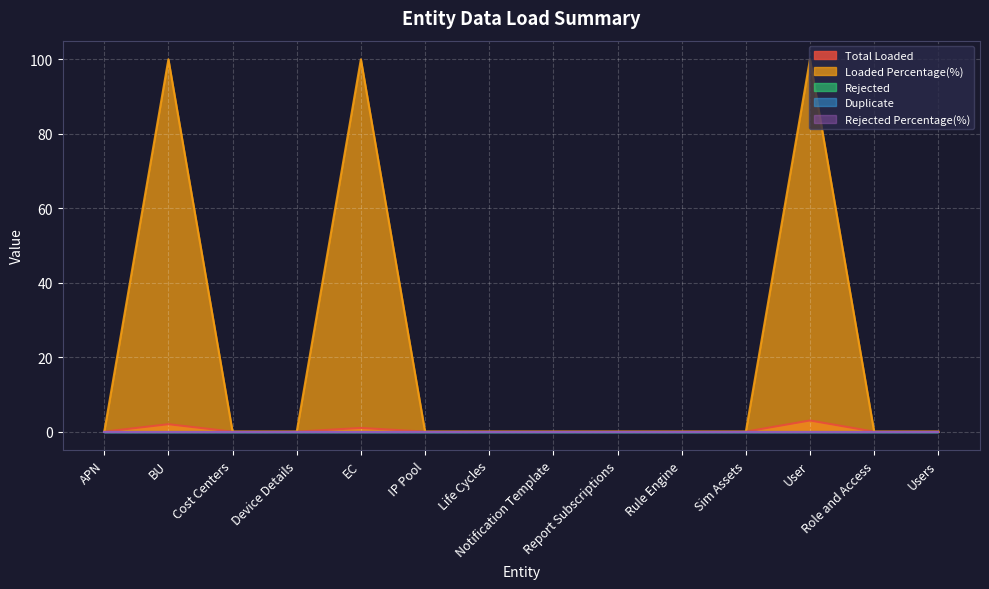

True or false: Rejected Percentage(%) and Loaded Percentage(%) cross at least once.

False